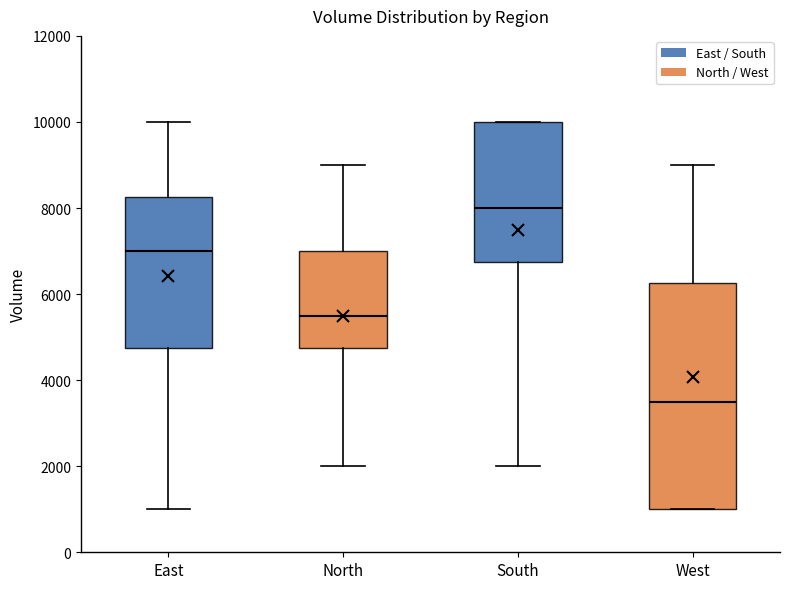

Where does the median line of the box for South sit on the y-axis? The values are not printed on the chart, so give them approximately, as read against the axis.

8000